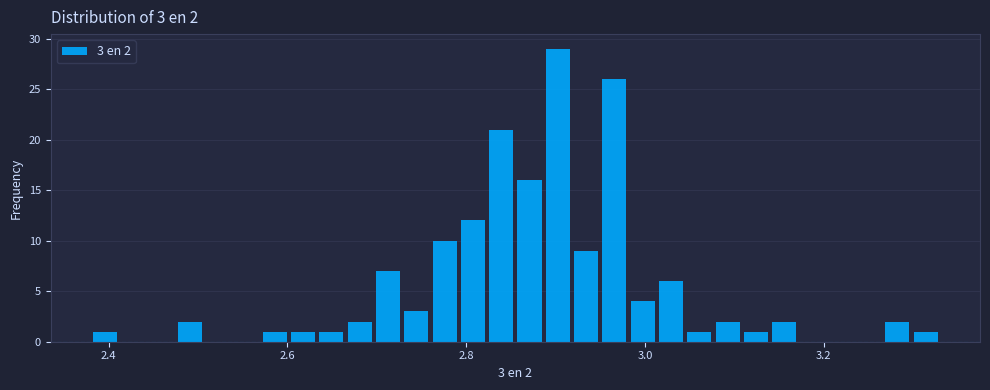

Around what value on the x-axis is the tallest bar? Give the approximate position of its centre, as read against the axis.

2.90